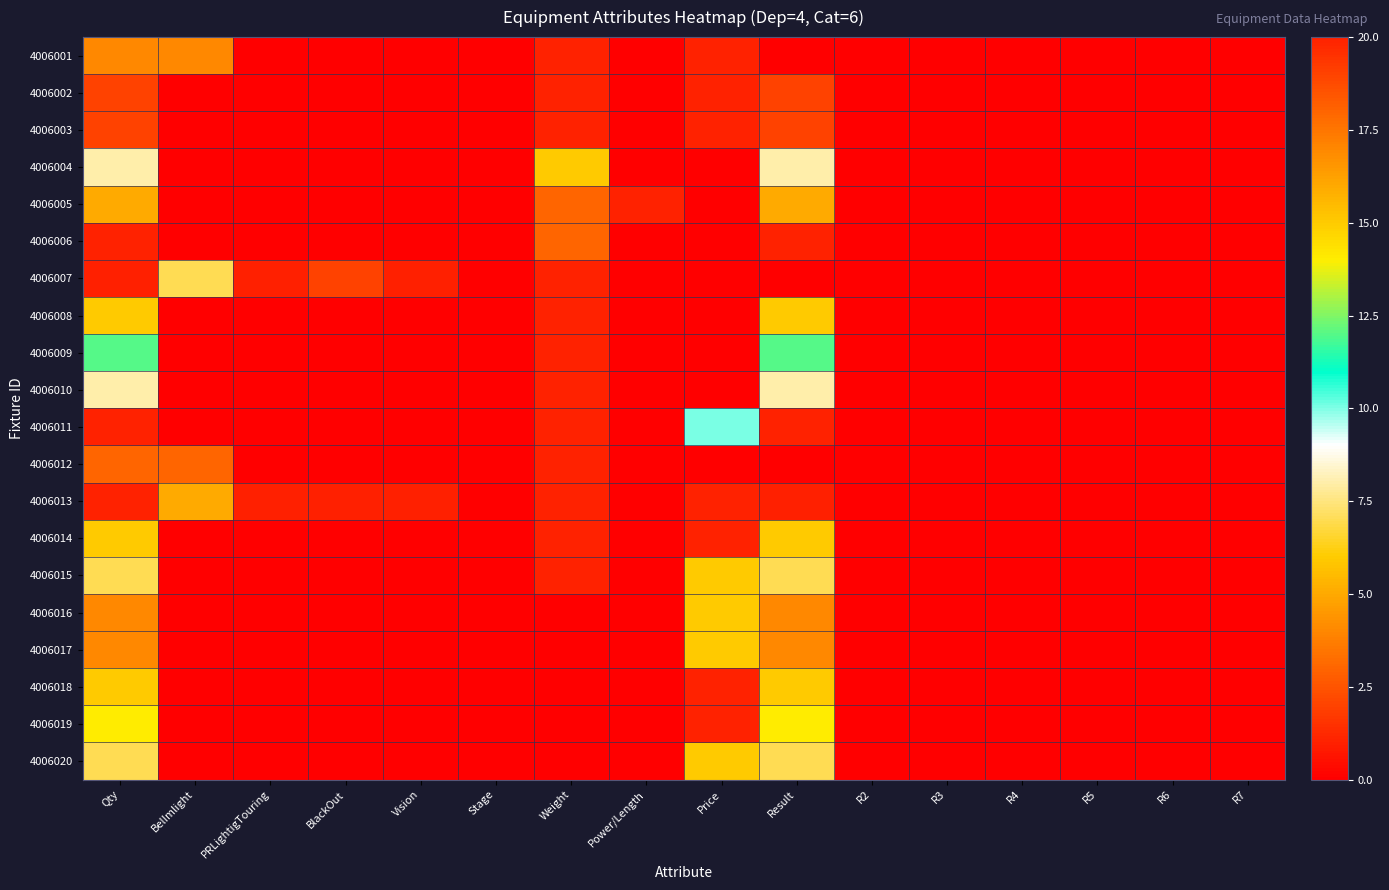

List the series in order of their peak value, lowest first.

4006004, 4006016, 4006017, 4006020, 4006008, 4006009, 4006010, 4006014, 4006015, 4006019, 4006002, 4006013, 4006006, 4006018, 4006003, 4006007, 4006001, 4006012, 4006005, 4006011